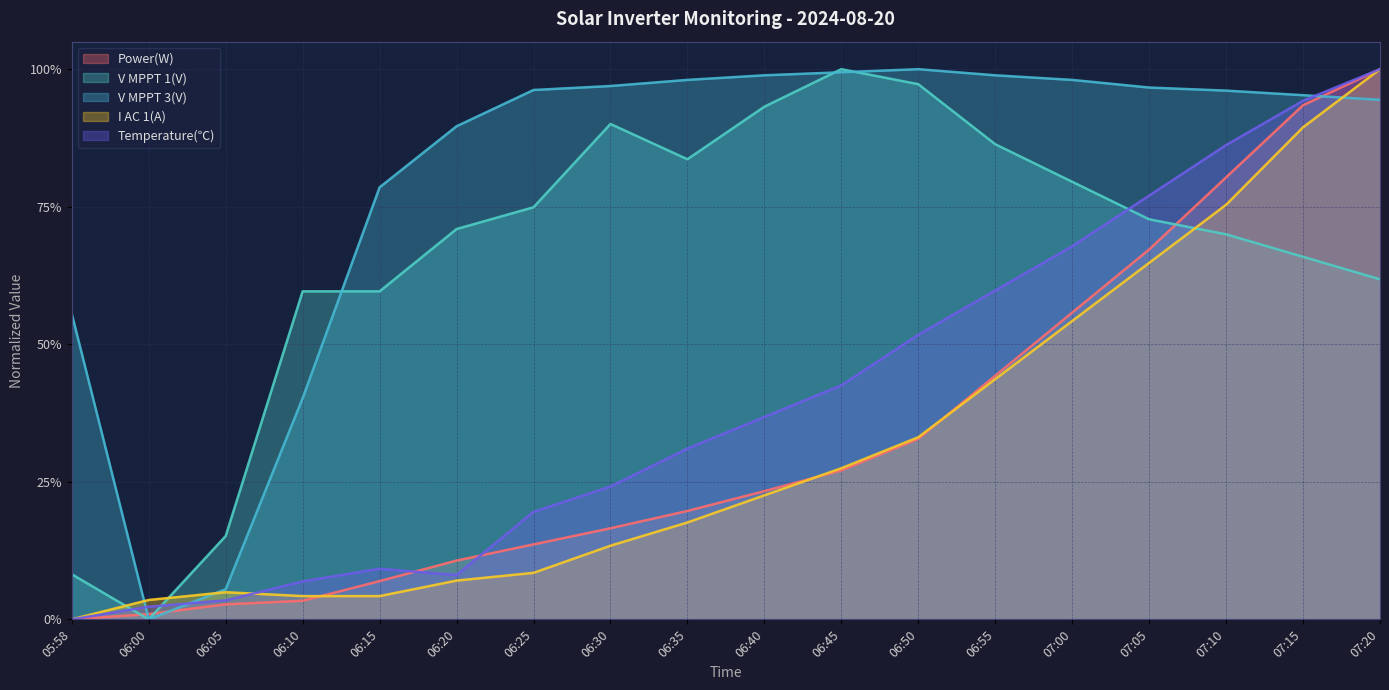

At which category is the sum across all series the highest?

07:20